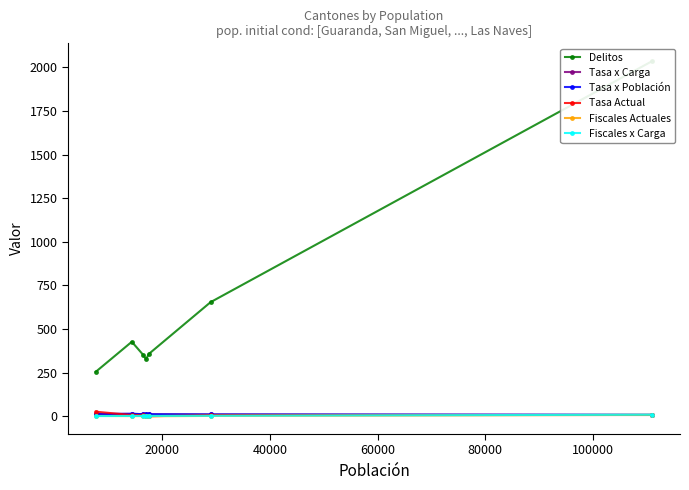

At how many categories does at least one series exceed 1484?

1